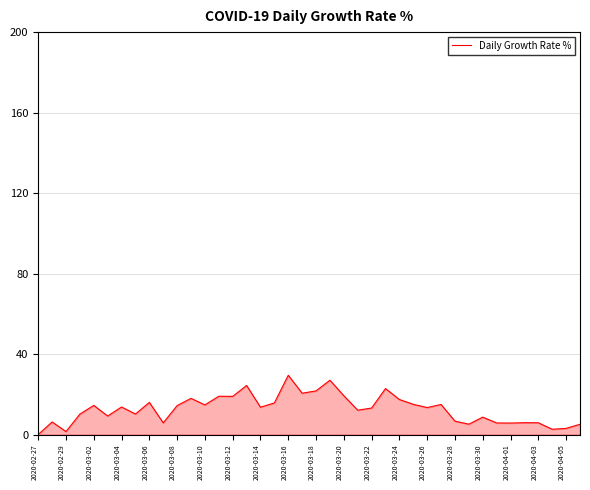

What is the difference between the maximum and minimum values?

29.4